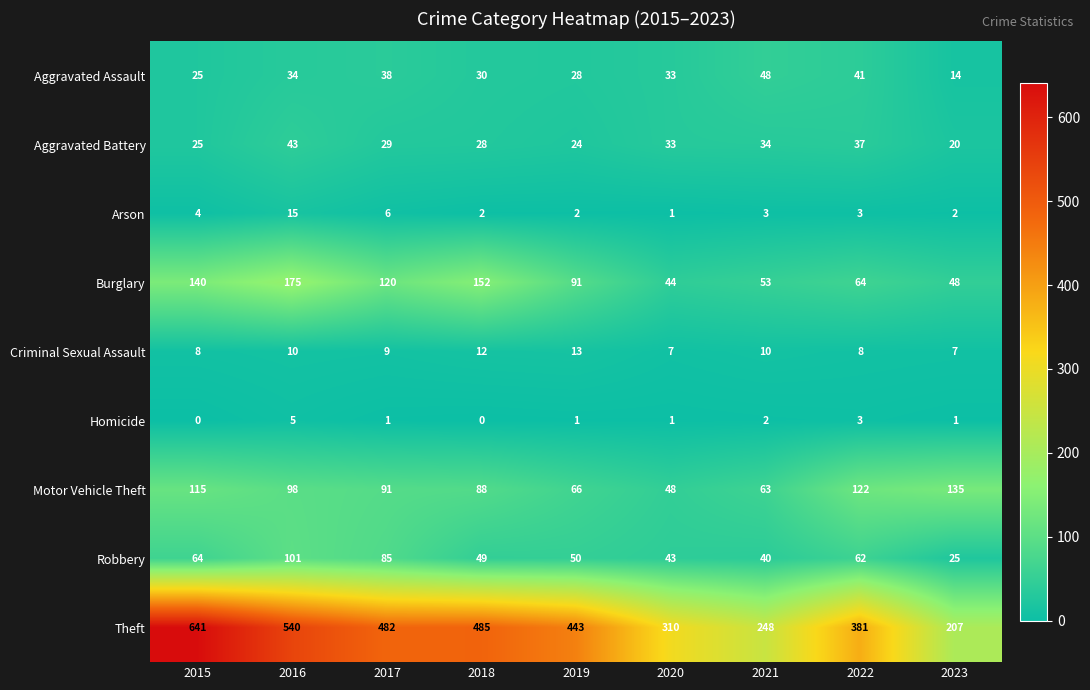

Which series changed the most between 2017 and 2020?

Theft